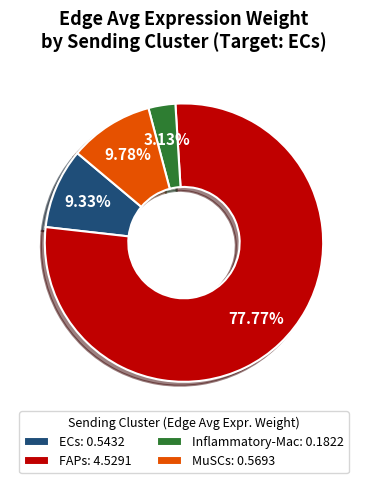

Is there any slice that represents more than half of the pie?

Yes